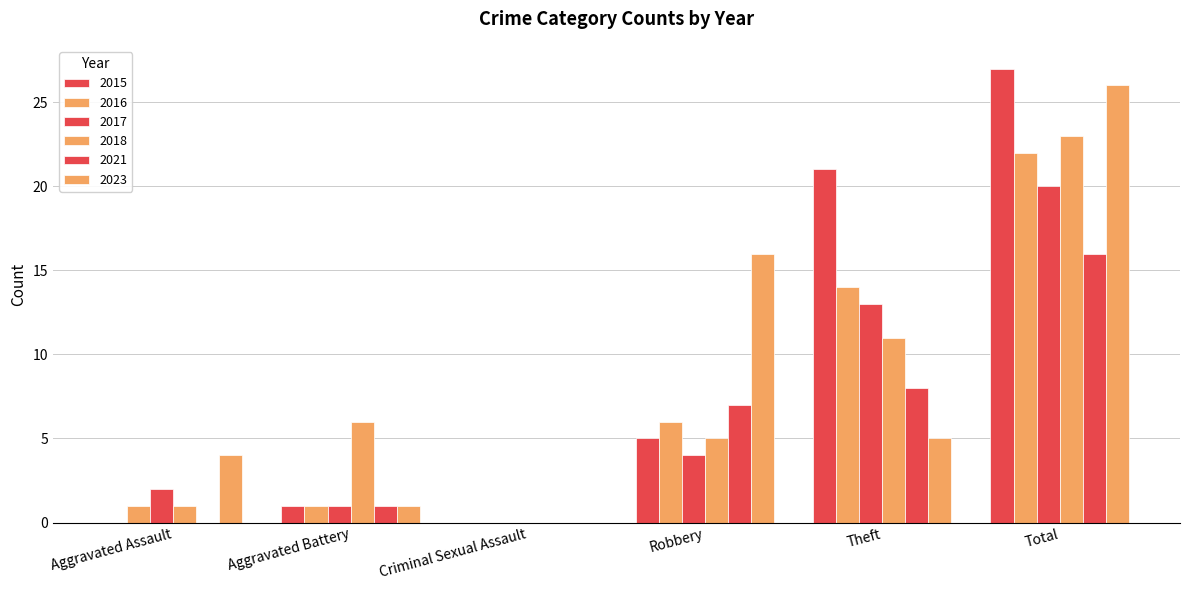

Read the 2017 value at Theft, to the nearest 10.

10